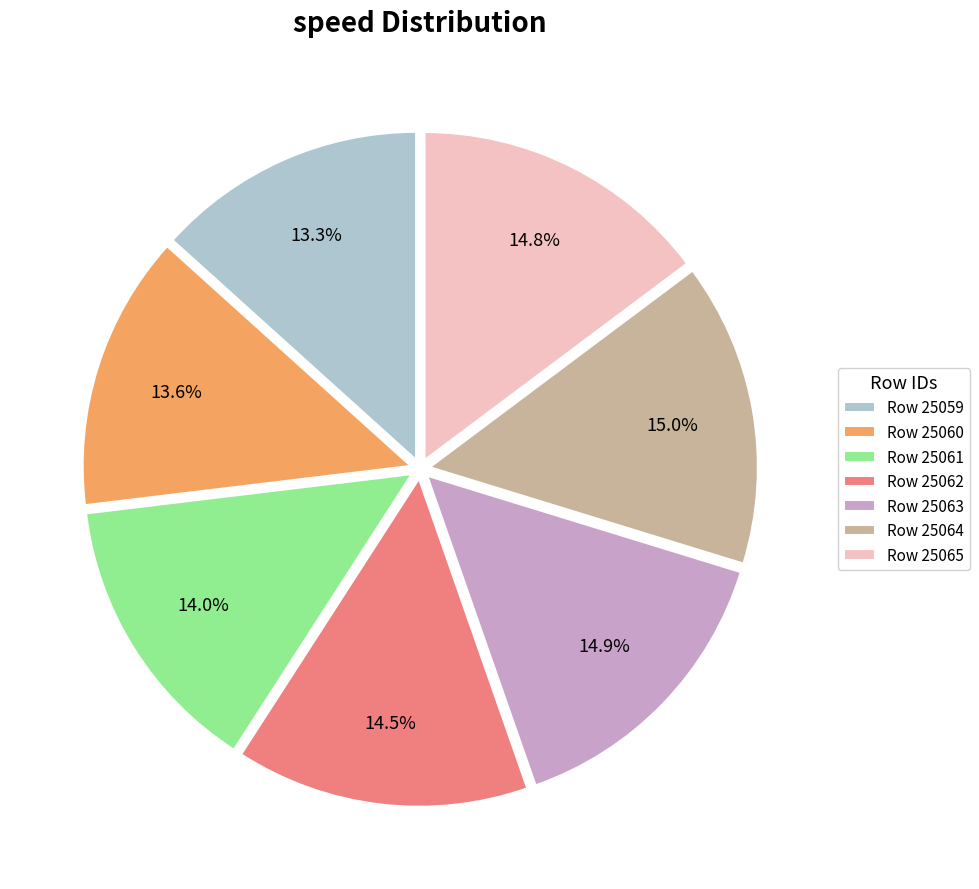

Is it true that Row 25061 is 2% of the pie?

False